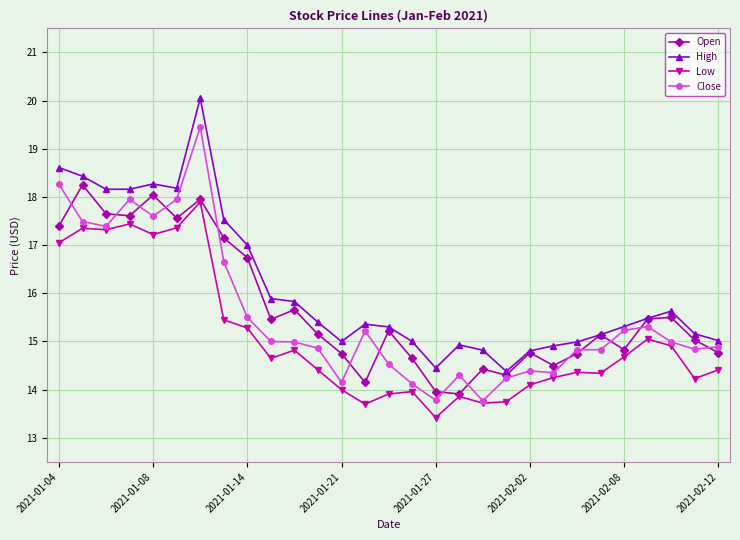

True or false: High and Low cross at least once.

False